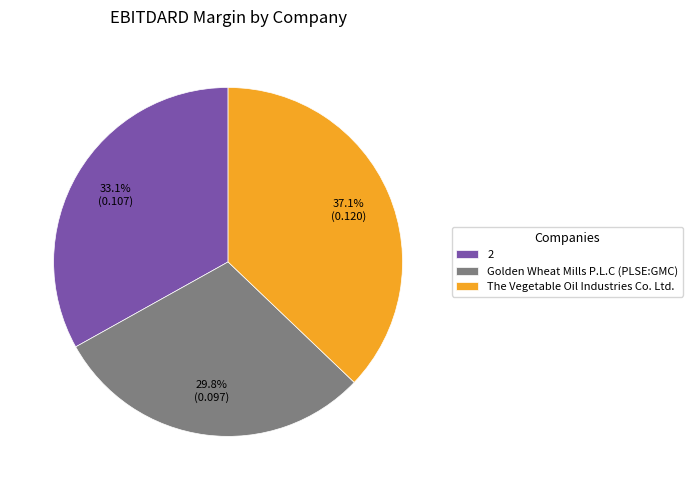

The The Vegetable Oil Industries Co. Ltd. slice represents 49% of the pie. True or false?

False